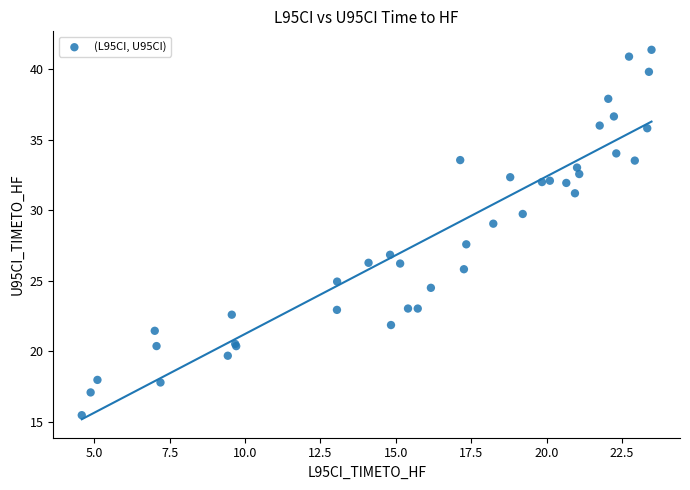

What Y value in the scatter plot is closest to 28?

27.6